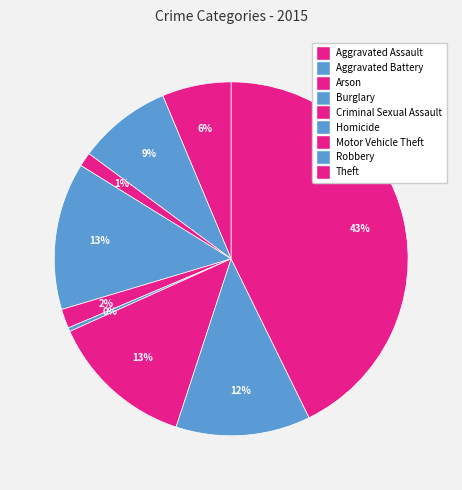

Approximately how many times larger is the value at Robbery compared to Theft?

0.3